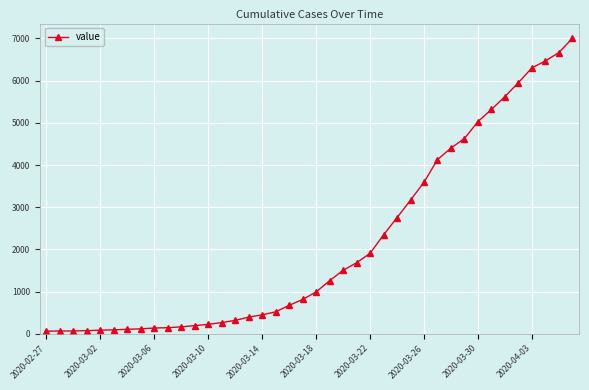

What is the maximum value shown in the chart?

7001